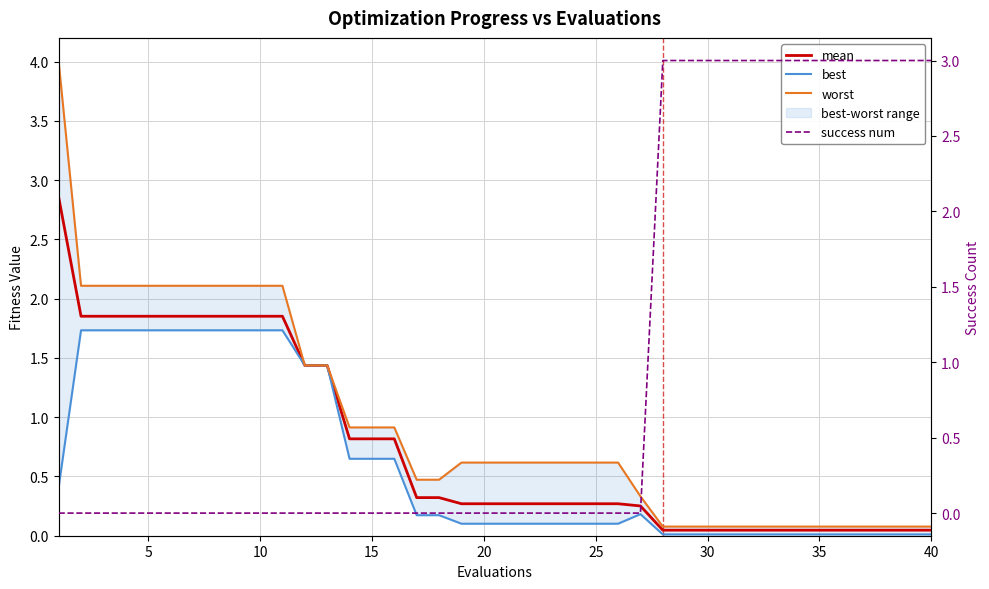

Which series changed the most between 10 and 15?

worst